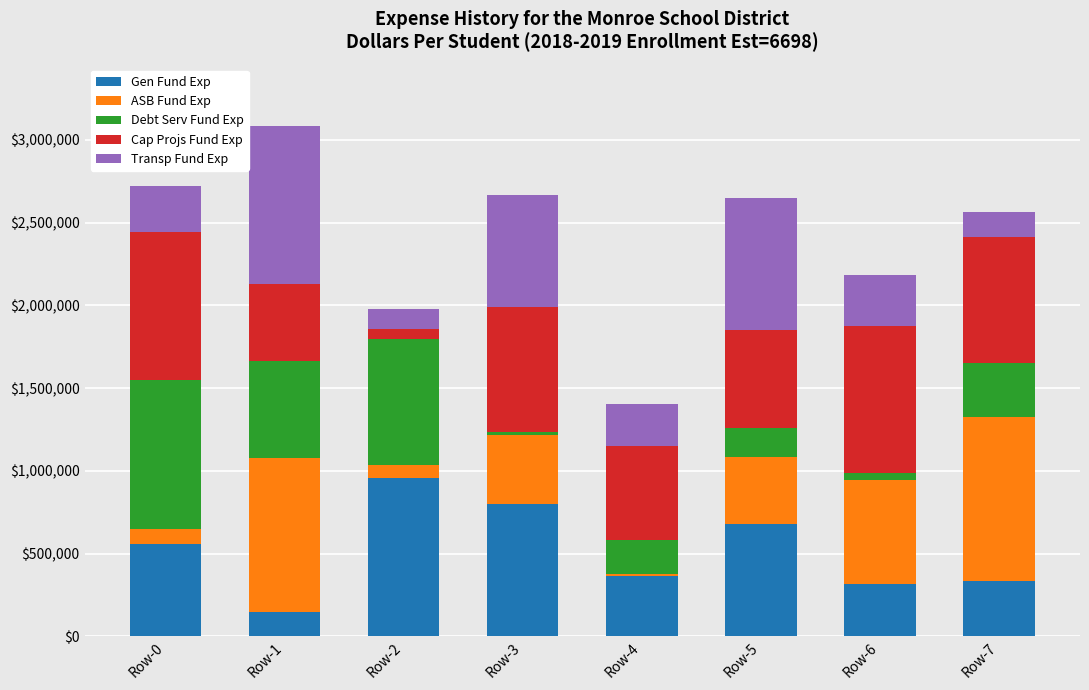

Are the bars horizontal?

No